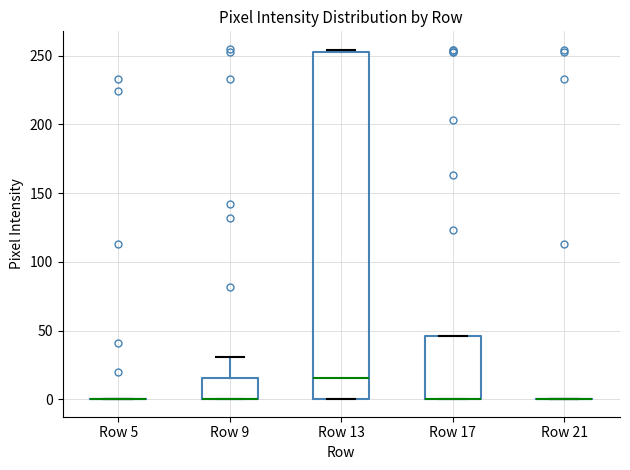

Which box is the tallest, from its lower edge to its upper edge?

Row 13